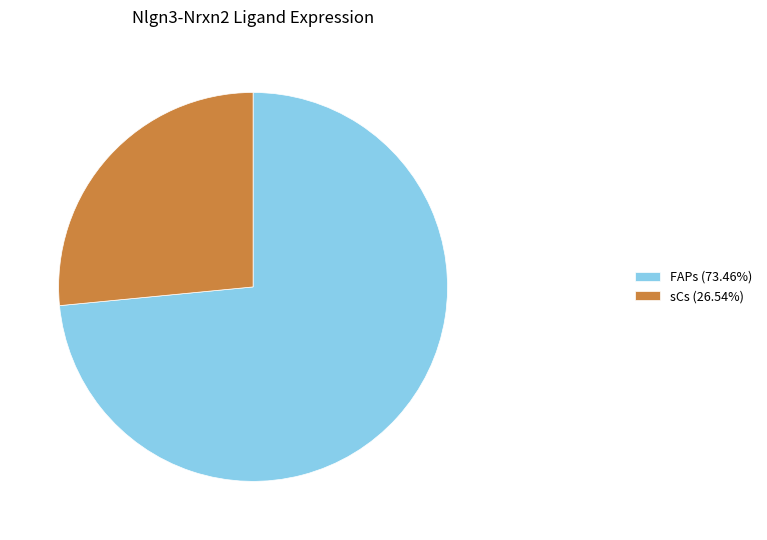

Rank the categories by value from highest to lowest.

FAPs, sCs